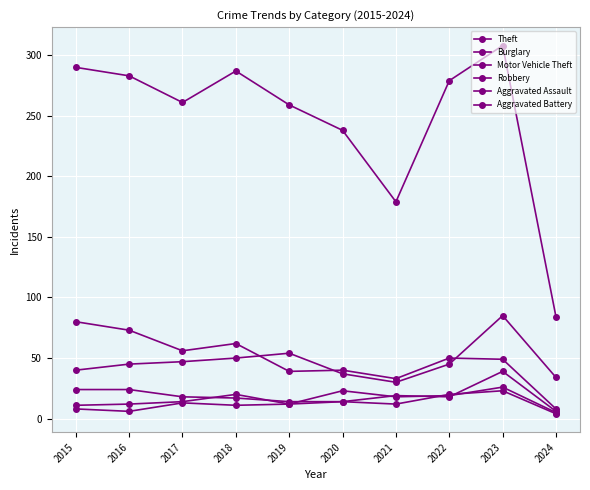

At which label is Motor Vehicle Theft closest to 57?

2019